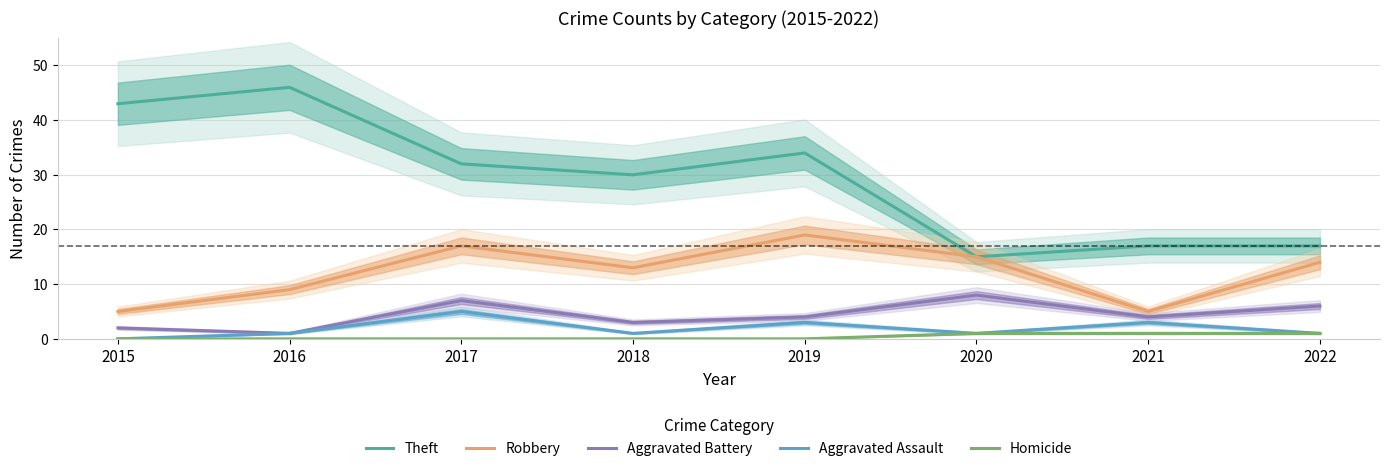

At which label does Aggravated Battery reach its peak?

2020